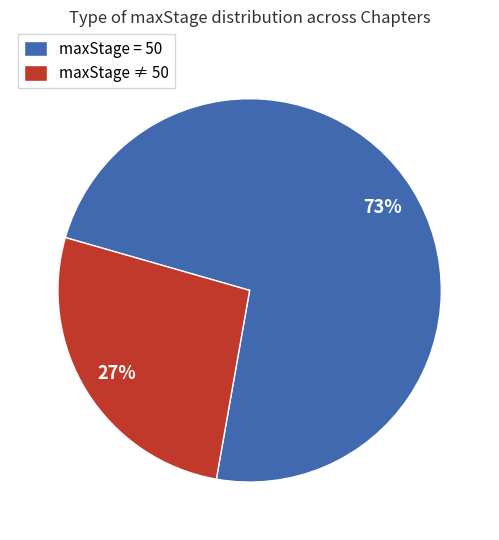

Count the number of slices in the pie.

2